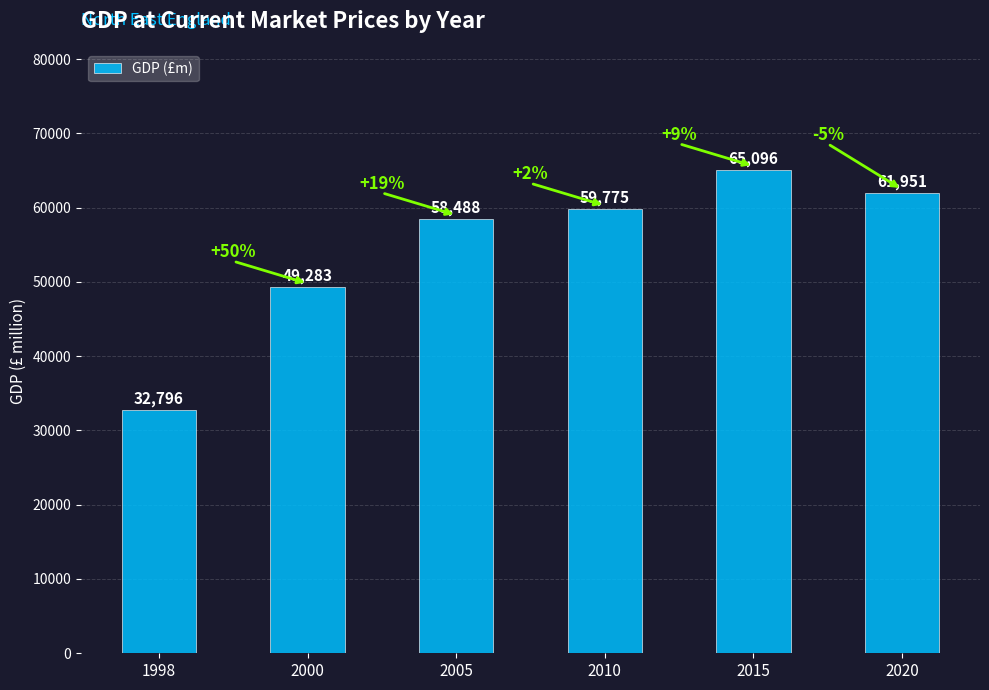

What is the minimum value shown in the chart?

32796